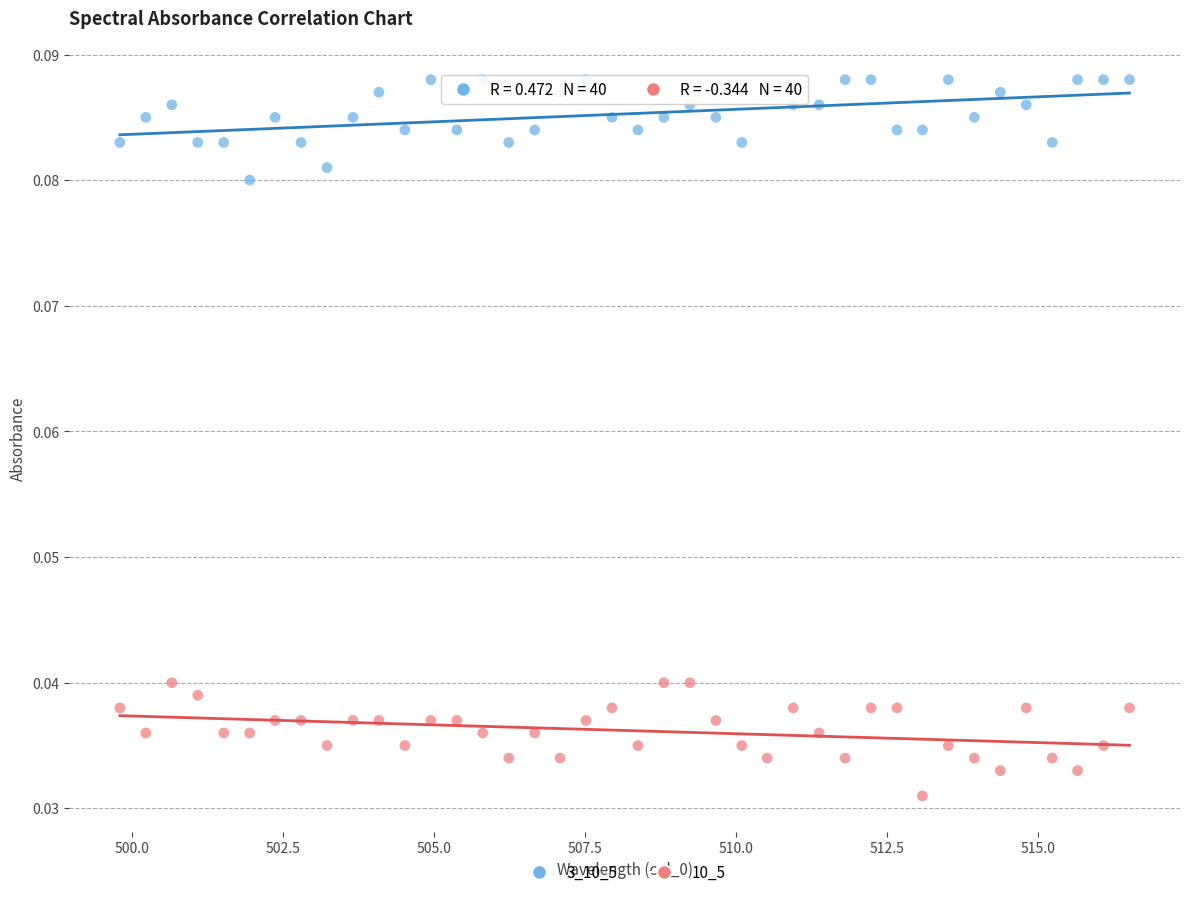

Which series contains the highest Y value?

3_10_5